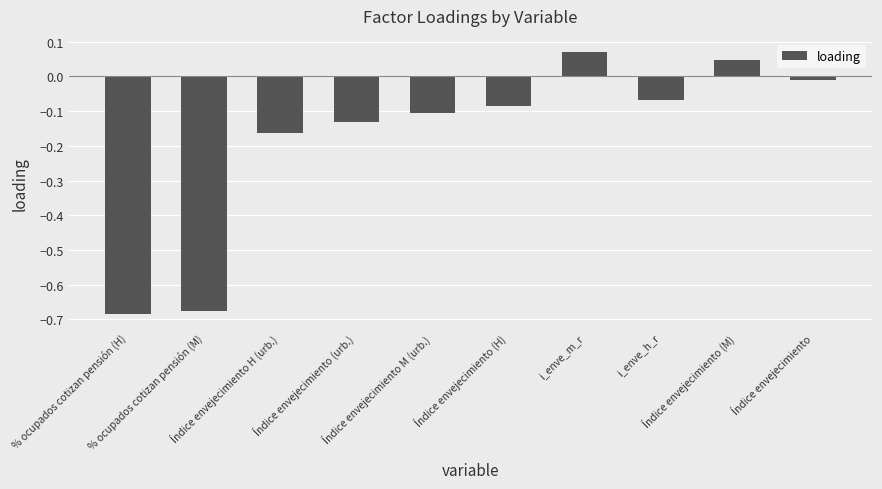

What is the difference between the second highest and minimum values?

0.7